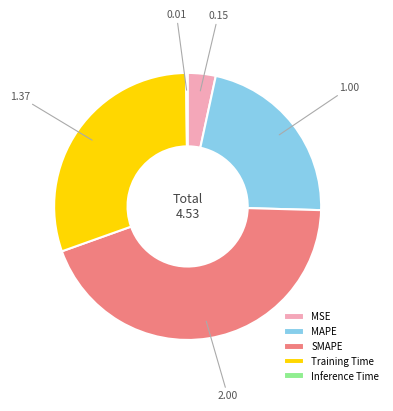

True or false: MSE accounts for 18% of the total.

False